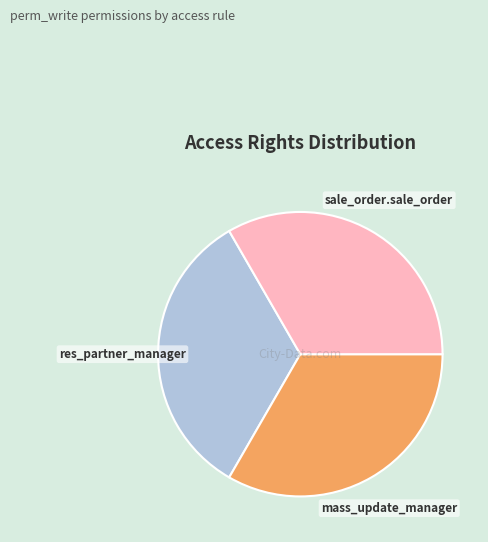

Is there a majority slice in this chart?

No